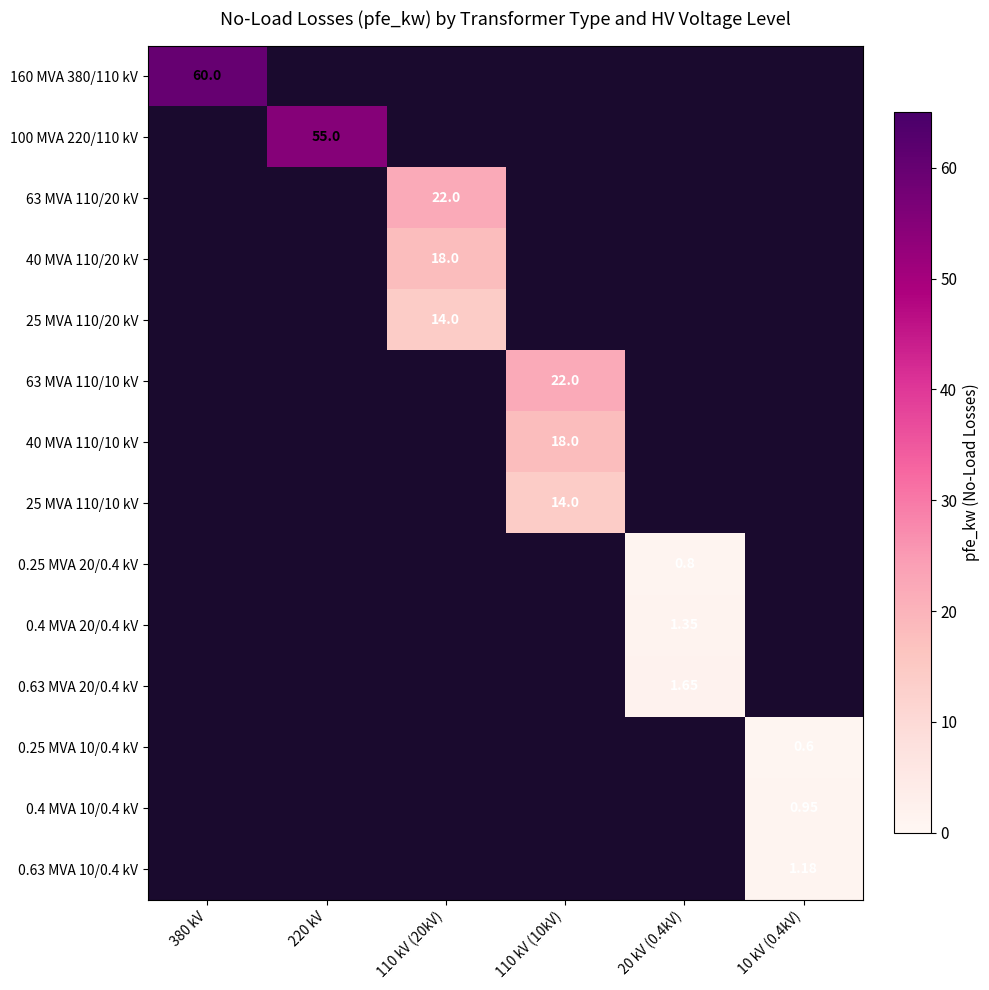

What is the greatest value displayed?

60.0